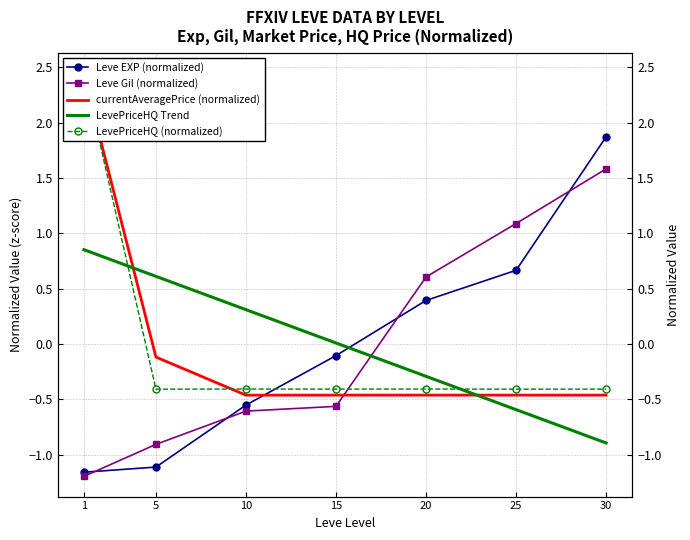

Is this an area chart (filled region under the line)?

No